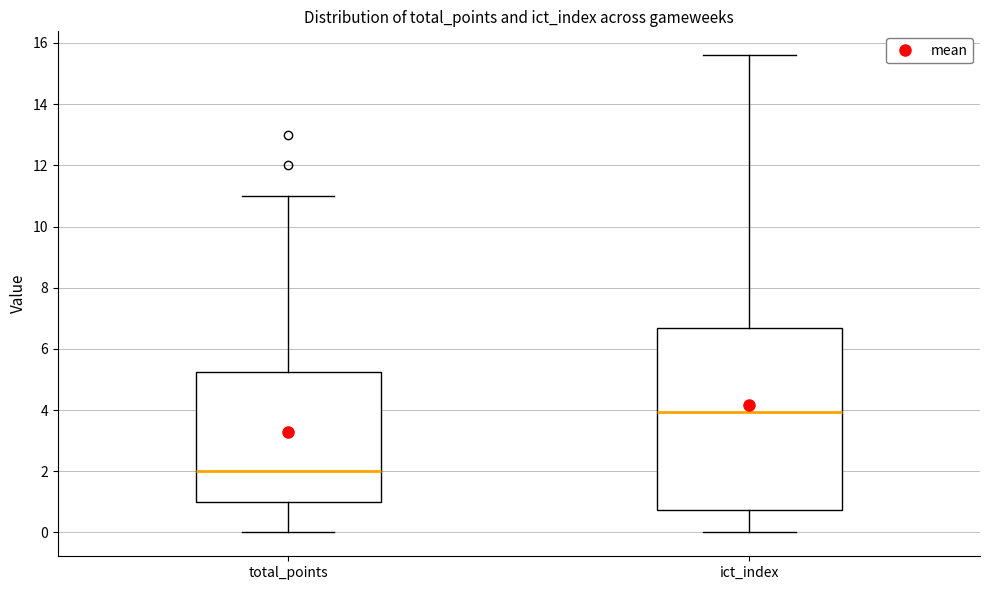

Which box is the tallest, from its lower edge to its upper edge?

ict_index